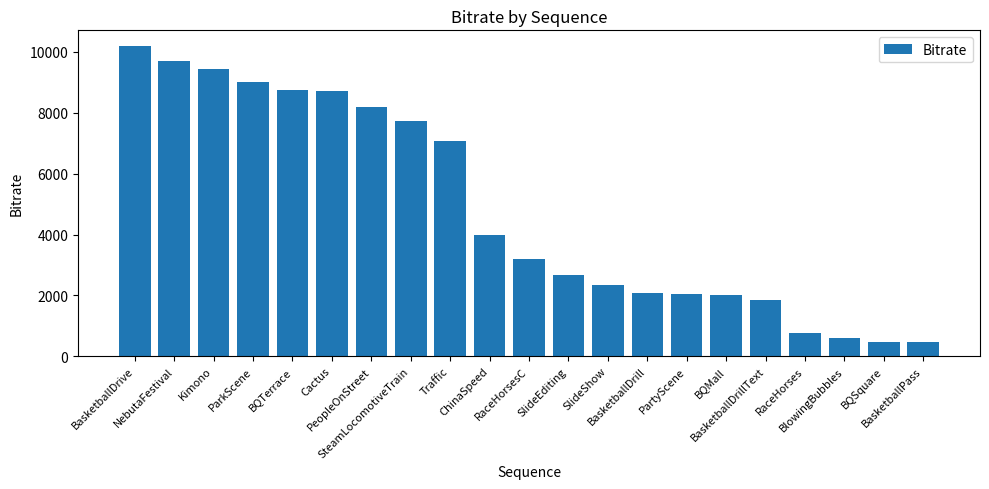

What is the maximum value shown in the chart?

10200.6